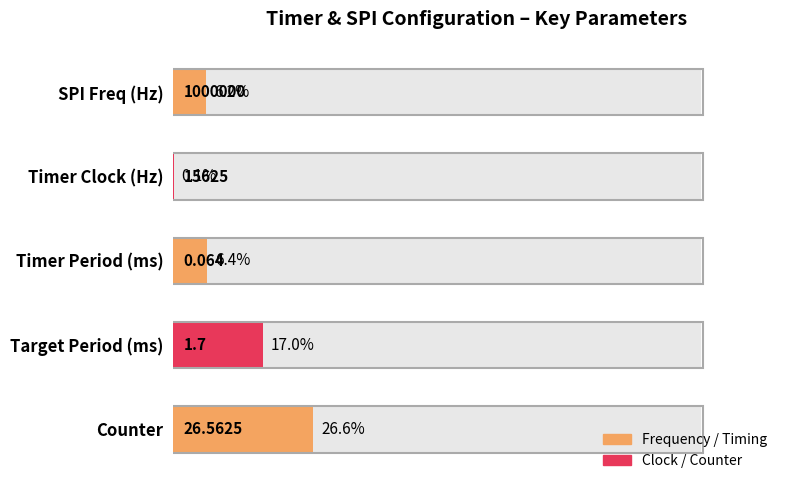

What is the average value?

11.3